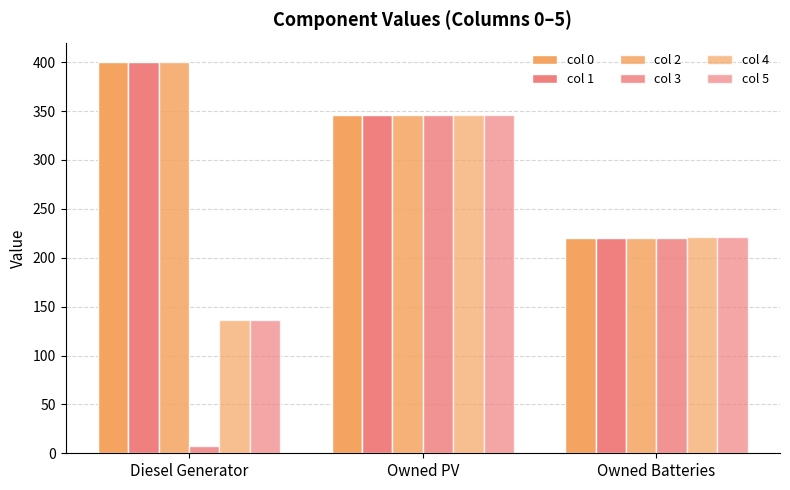

How many bars are there in total?

18